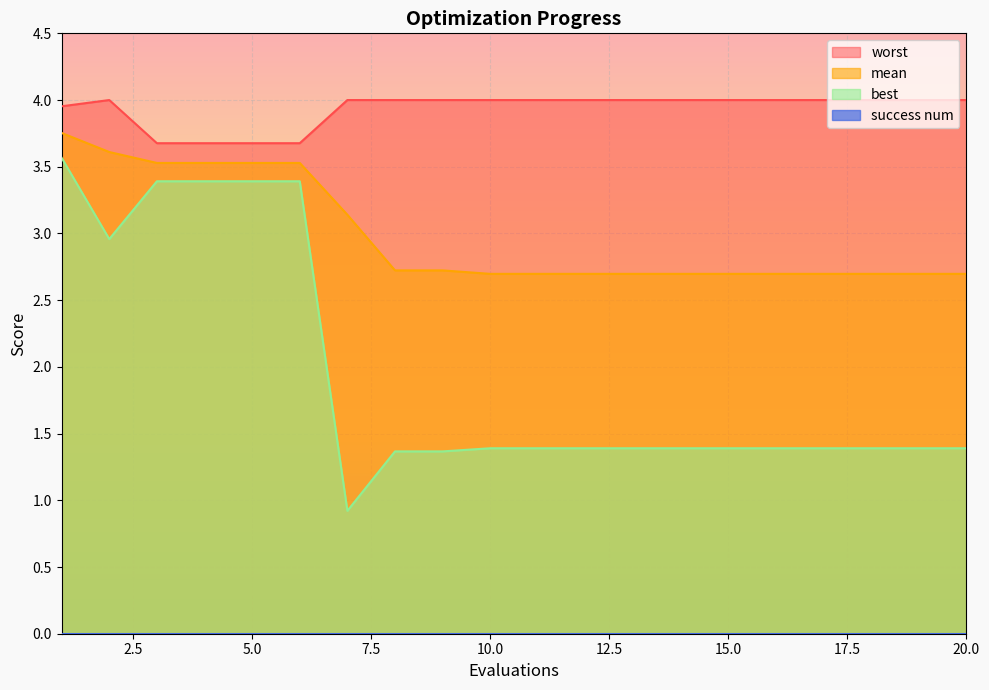

True or false: mean has more than 0 points higher than both neighbors.

False